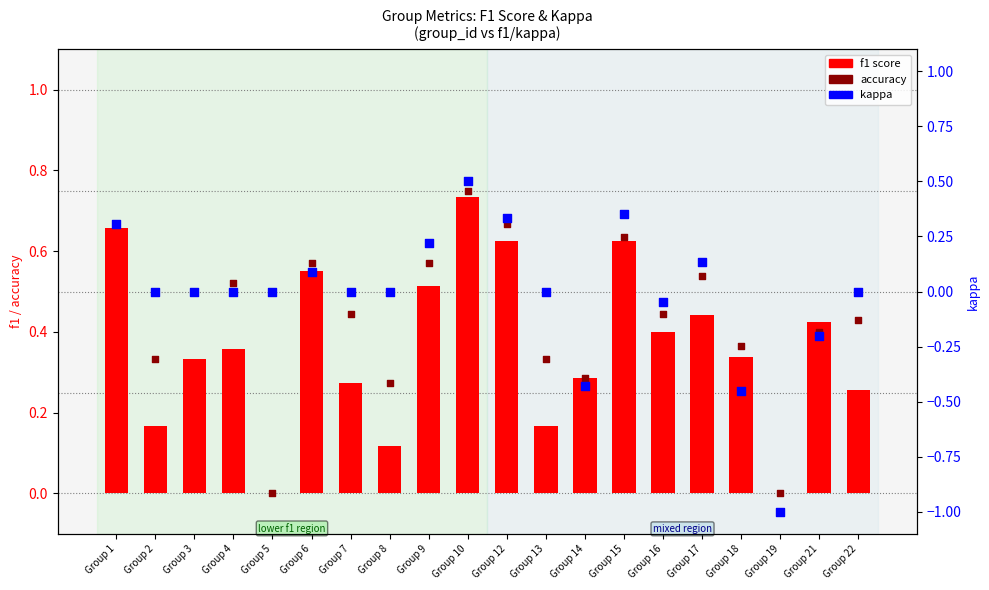

Which series contains the highest Y value?

accuracy